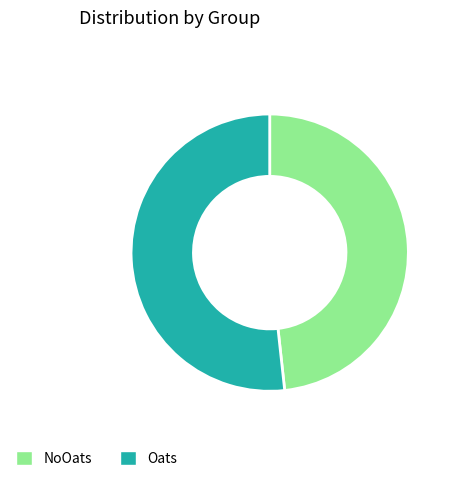

How many slices are in this pie chart?

2